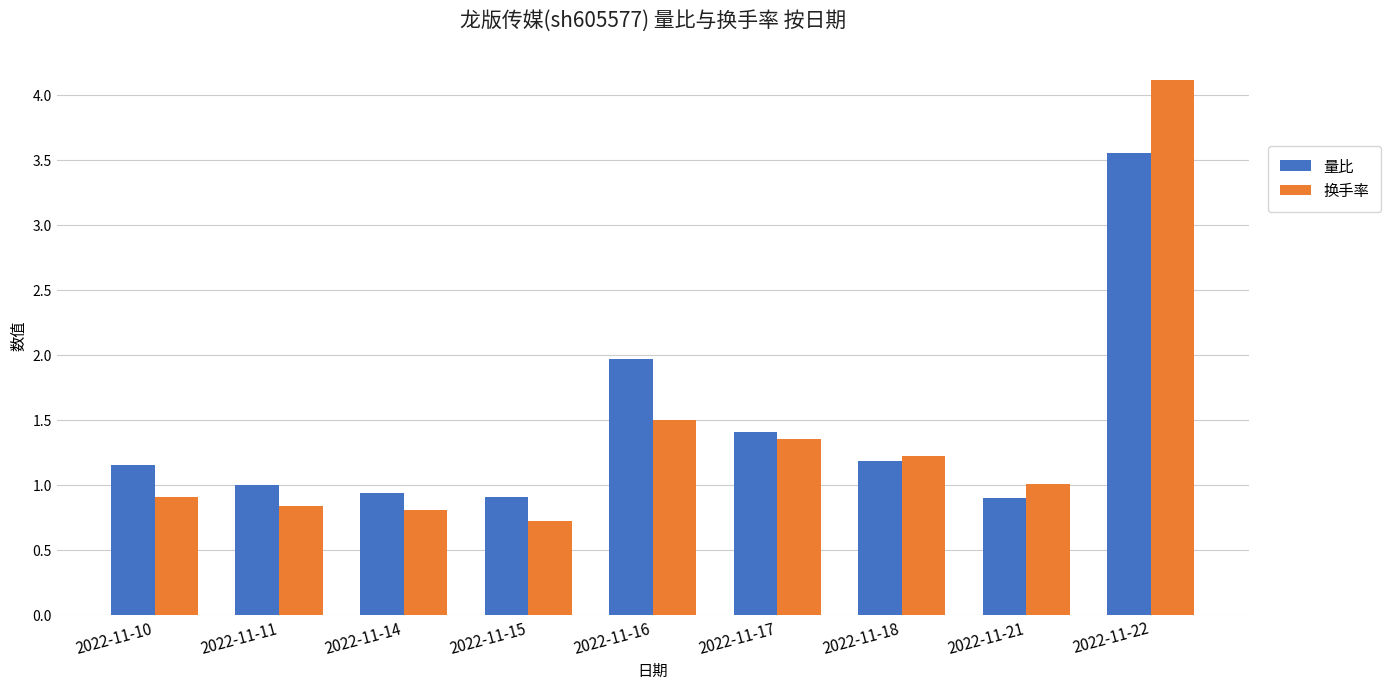

Is the value of 换手率 at 2022-11-15 greater than the value of 量比 at 2022-11-11?

No